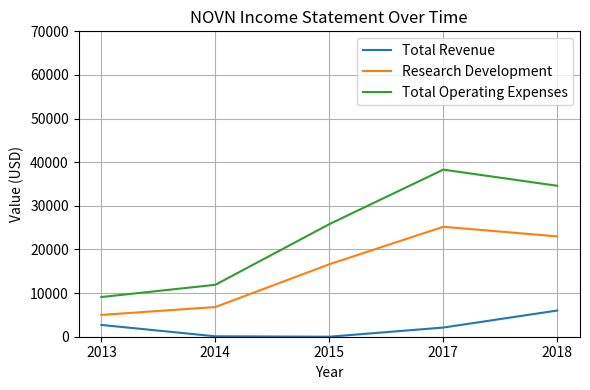

Rank the series by their average value, from lowest to highest.

Total Revenue, Research Development, Total Operating Expenses